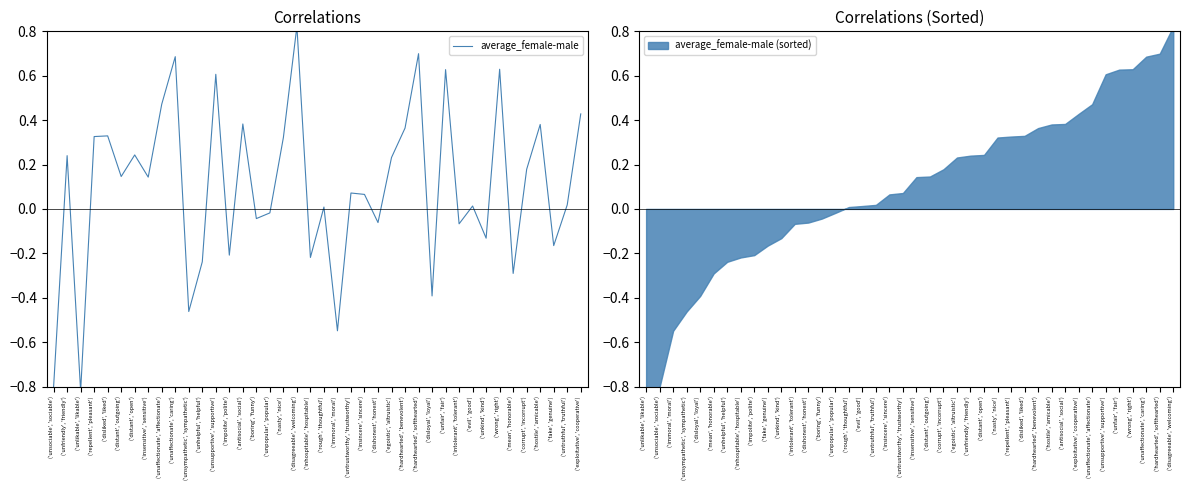

How many lines are shown in the chart?

1